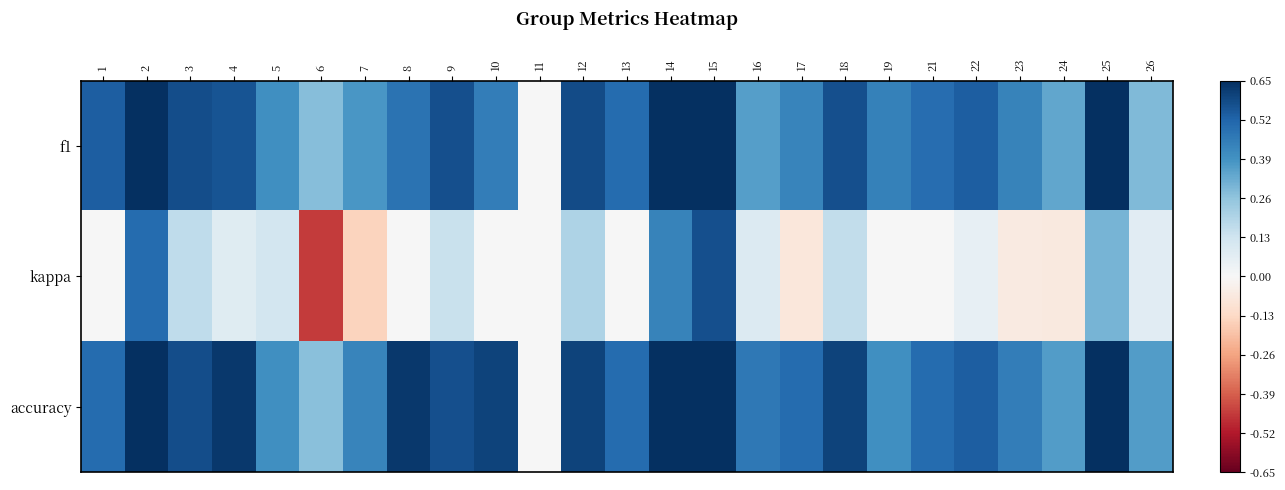

Which series has the widest spread of values?

kappa